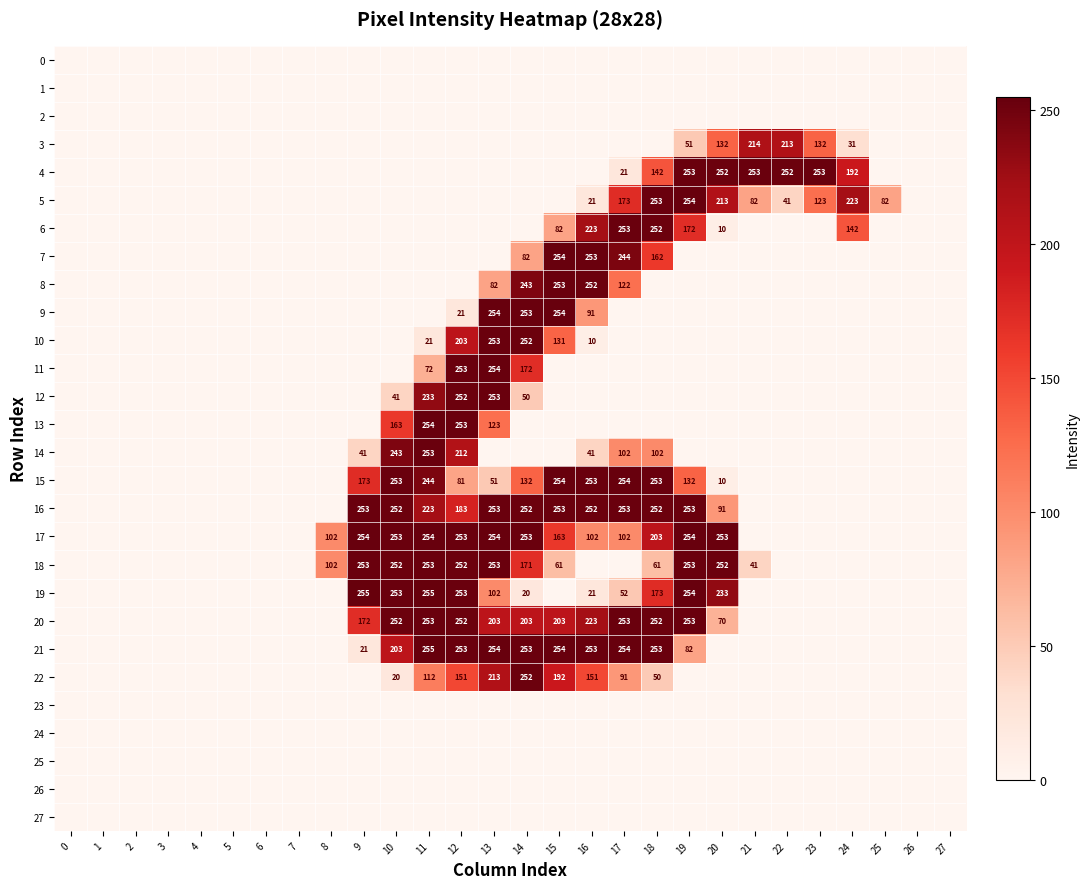

Is the value of 18 at 20 greater than the value of 22 at 13?

Yes